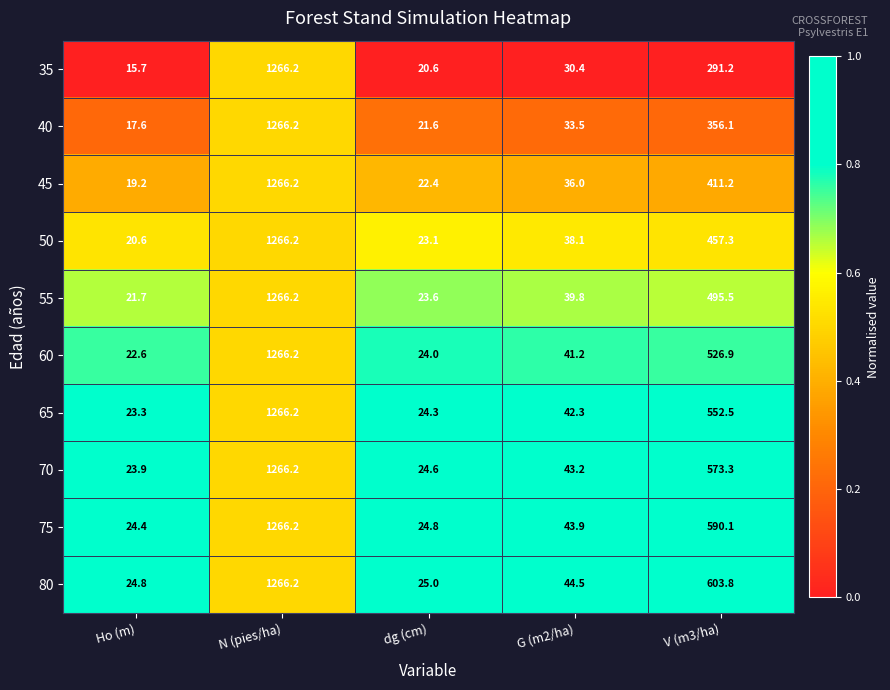

At which label does 50 first exceed 38?

N (pies/ha)